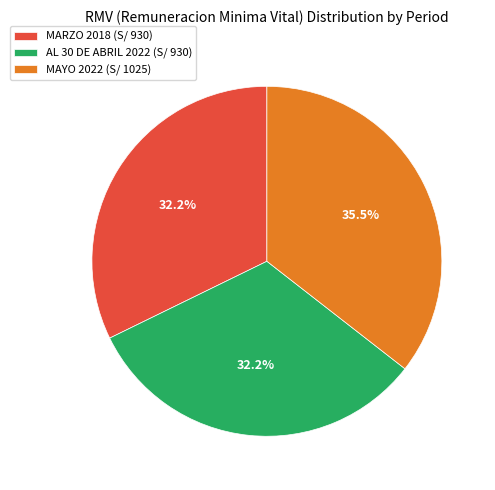

Is the sum of AL 30 DE ABRIL 2022 and MARZO 2018 greater than half?

Yes